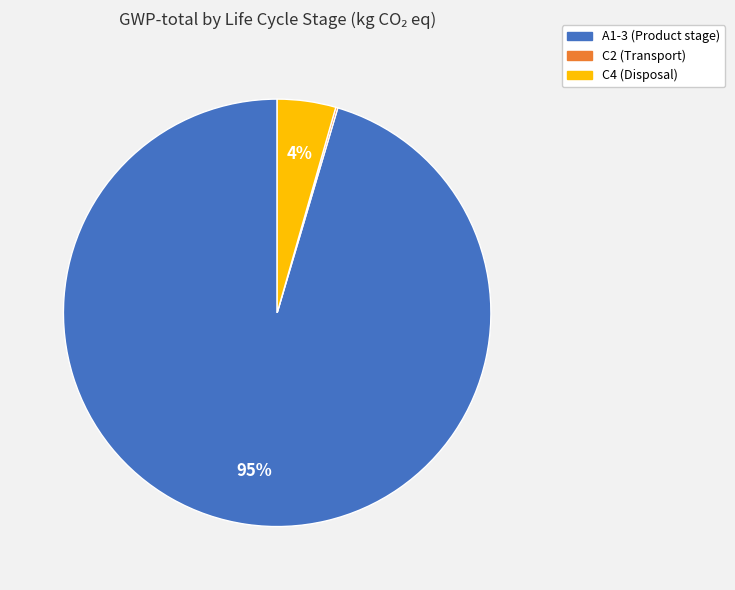

Does any single category account for the majority?

Yes